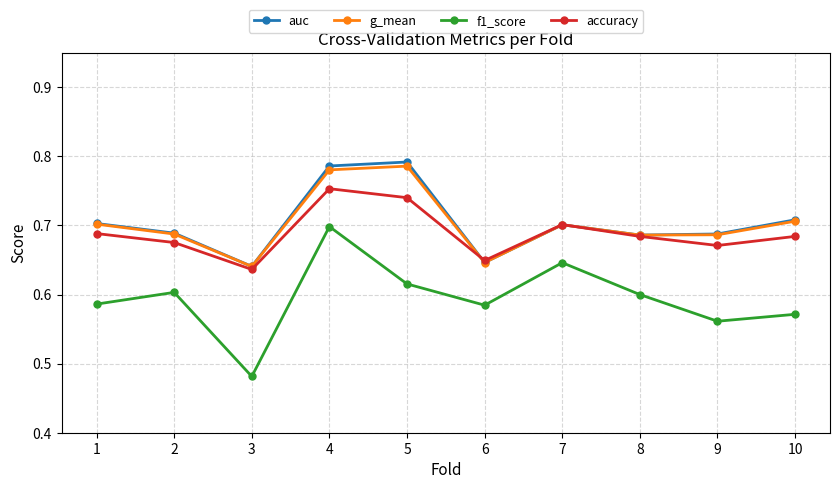

Where is the first local maximum for accuracy?

4